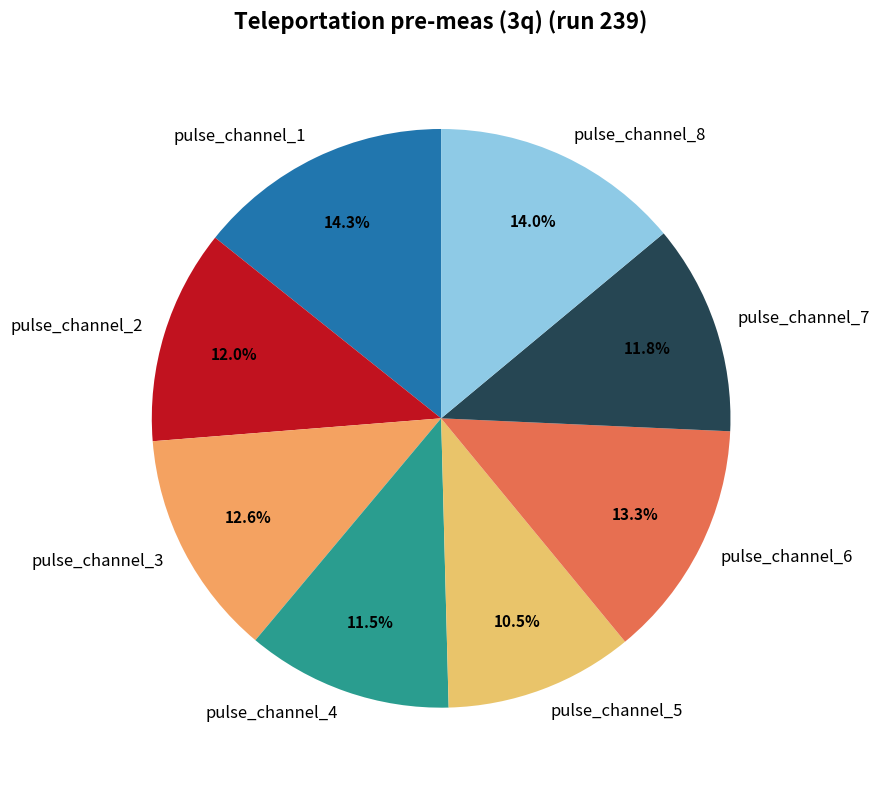

Count the number of slices in the pie.

8